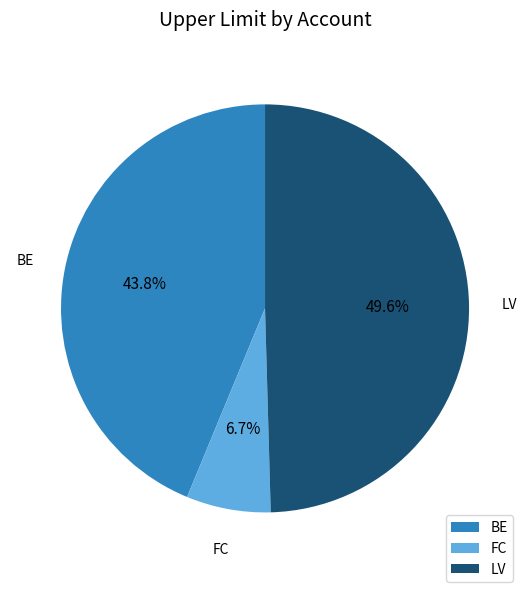

True or false: FC accounts for 1% of the total.

False